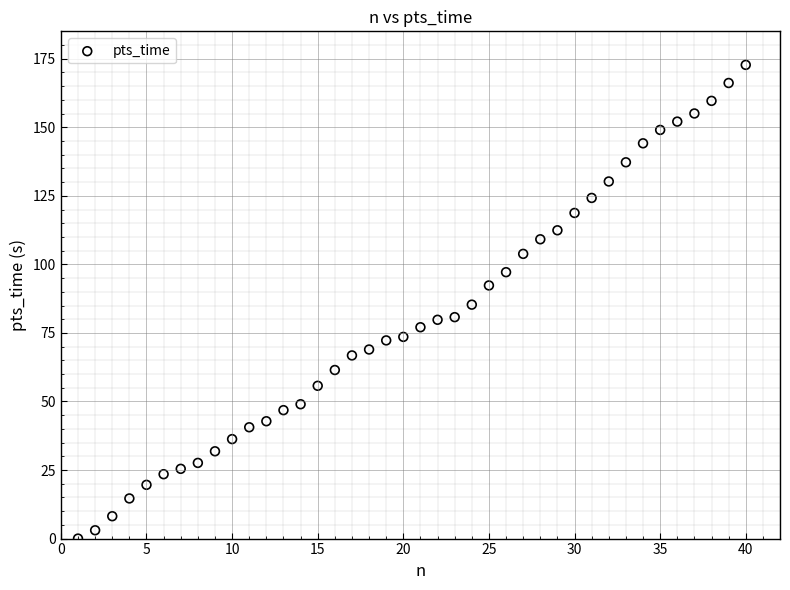

What is the range of Y values (max minus min)?

172.8